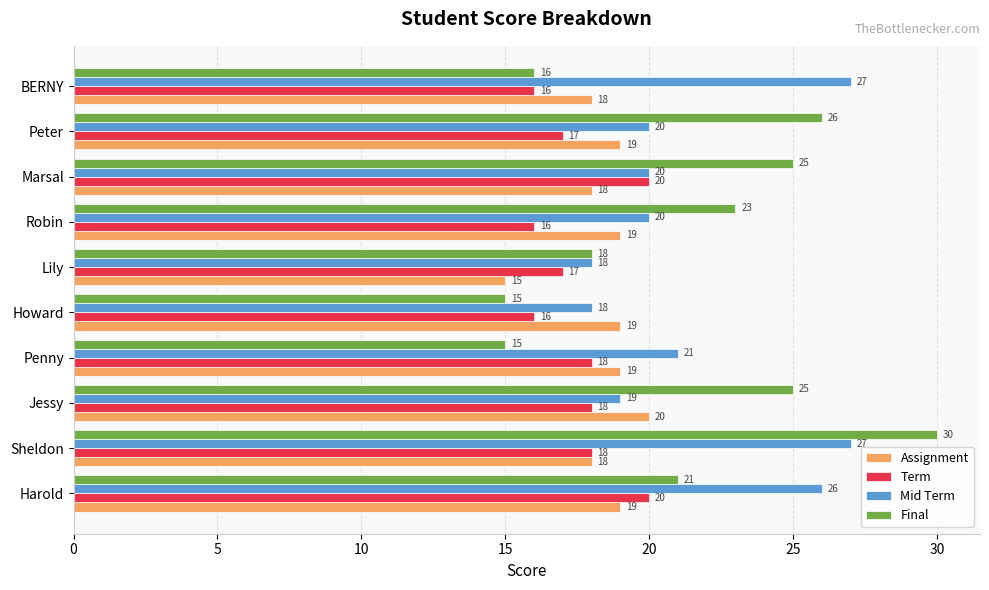

Between Sheldon and BERNY, which series saw the biggest shift?

Final